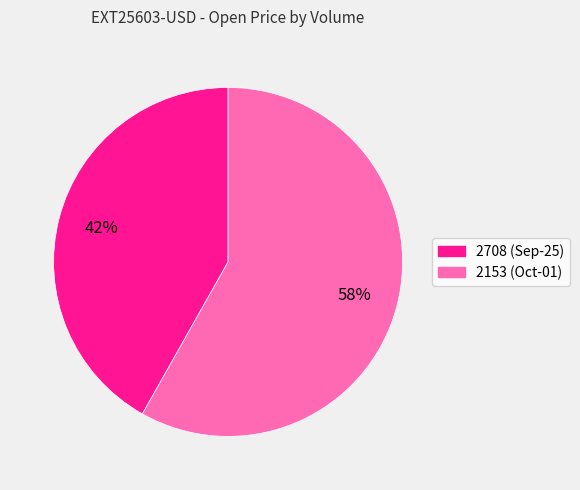

Which slice is the largest?

2153